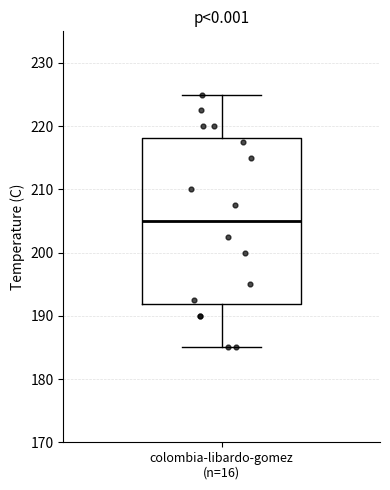

Read this box plot against the y-axis: the position of the median line, the range covered by the box, and the ends of both whiskers. The values are not printed on the chart, so give them approximately, as read against the axis.

median 205, box 192 to 218, whiskers 185 to 225